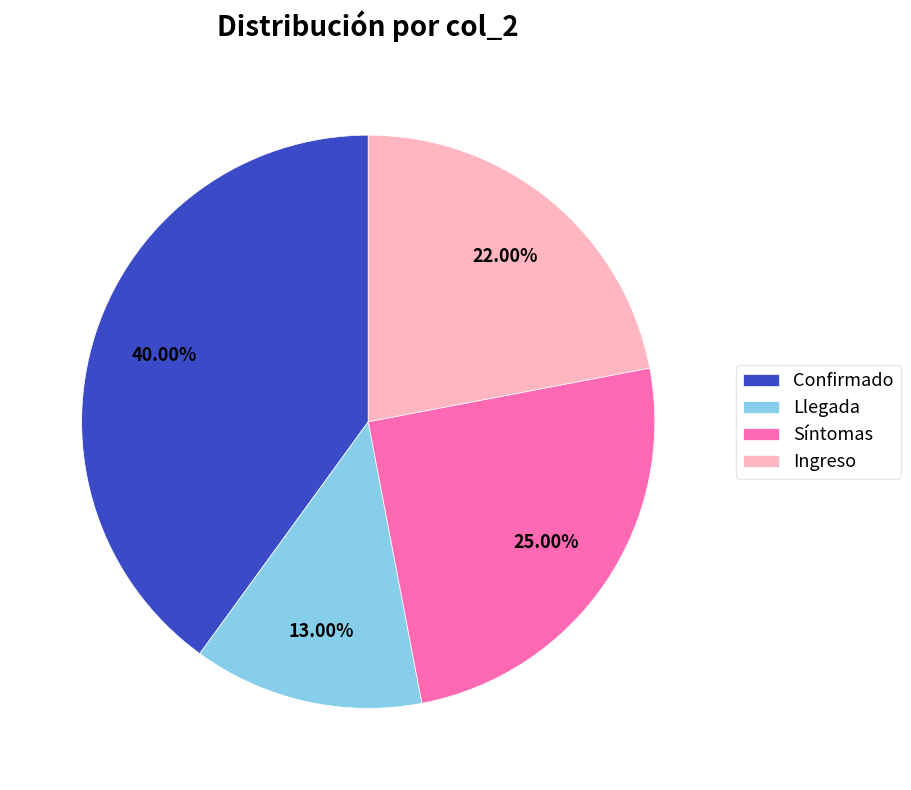

To the nearest percent, what percentage of the pie is Confirmado?

40%